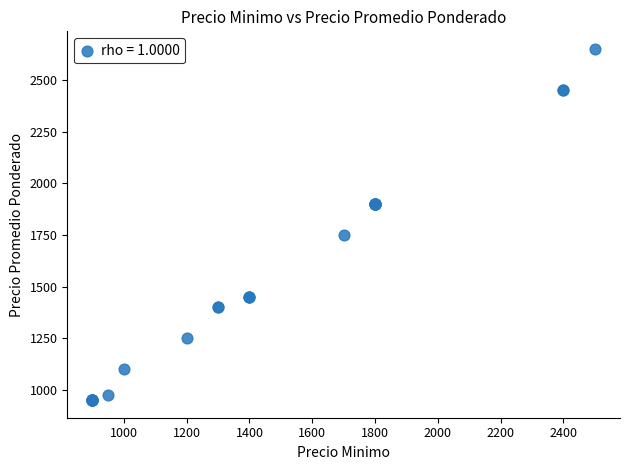

What Y value in the scatter plot is closest to 1800?

1750